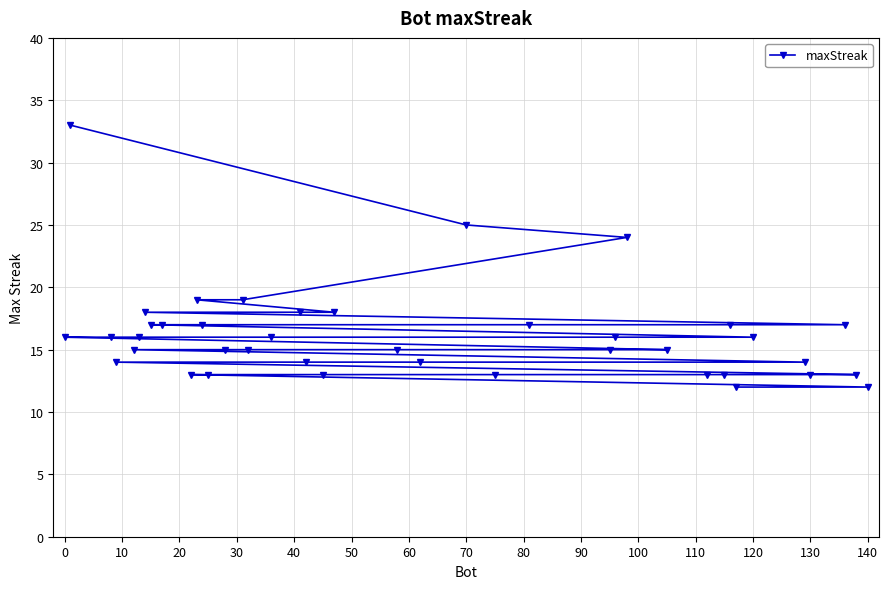

The chart shows a value of 9 at 0. True or false?

False